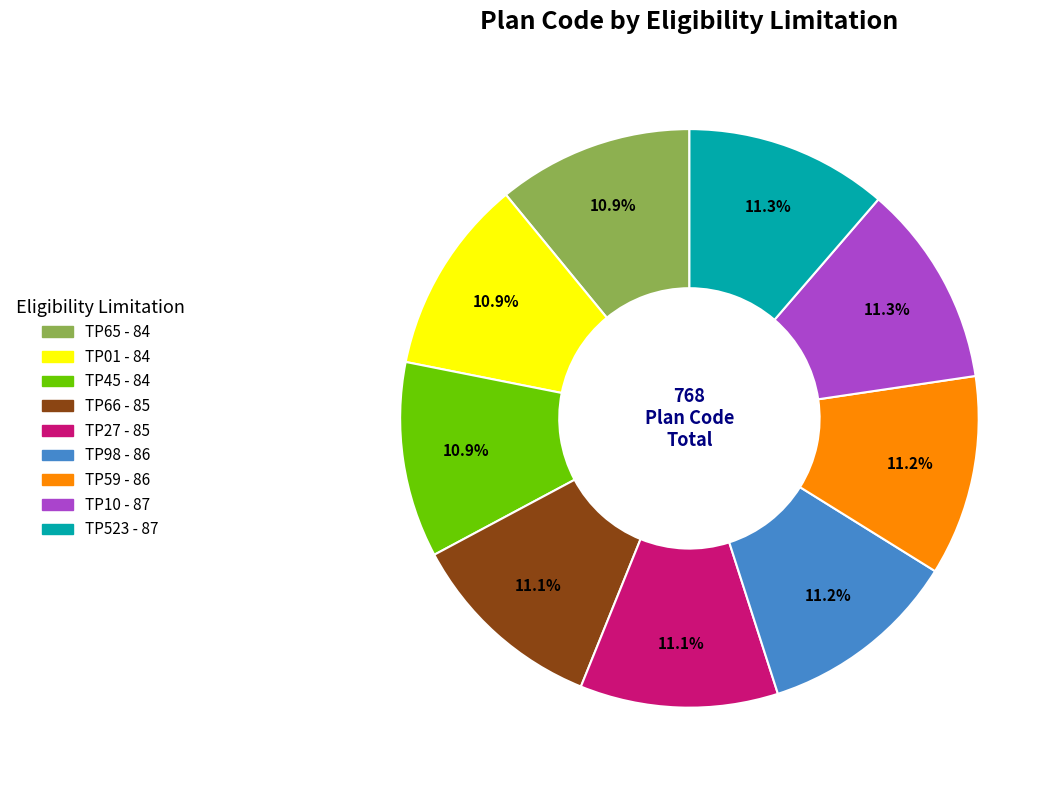

Is there a majority slice in this chart?

No